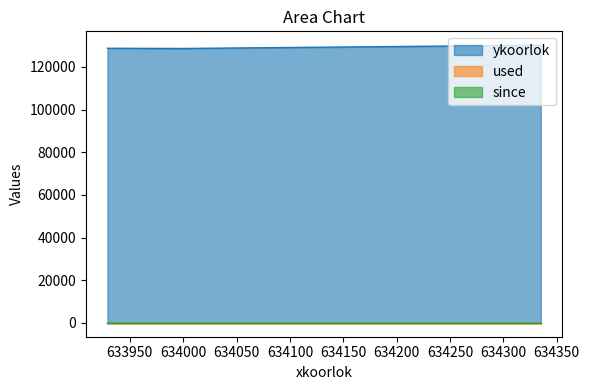

At how many categories does at least one series exceed 40179?

3